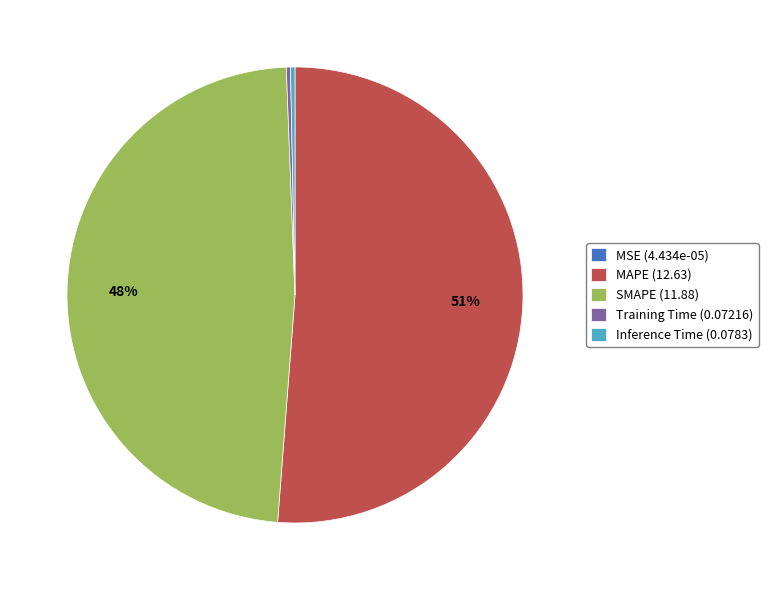

Between MAPE (12.63) and Training Time (0.07216), which is larger?

MAPE (12.63)